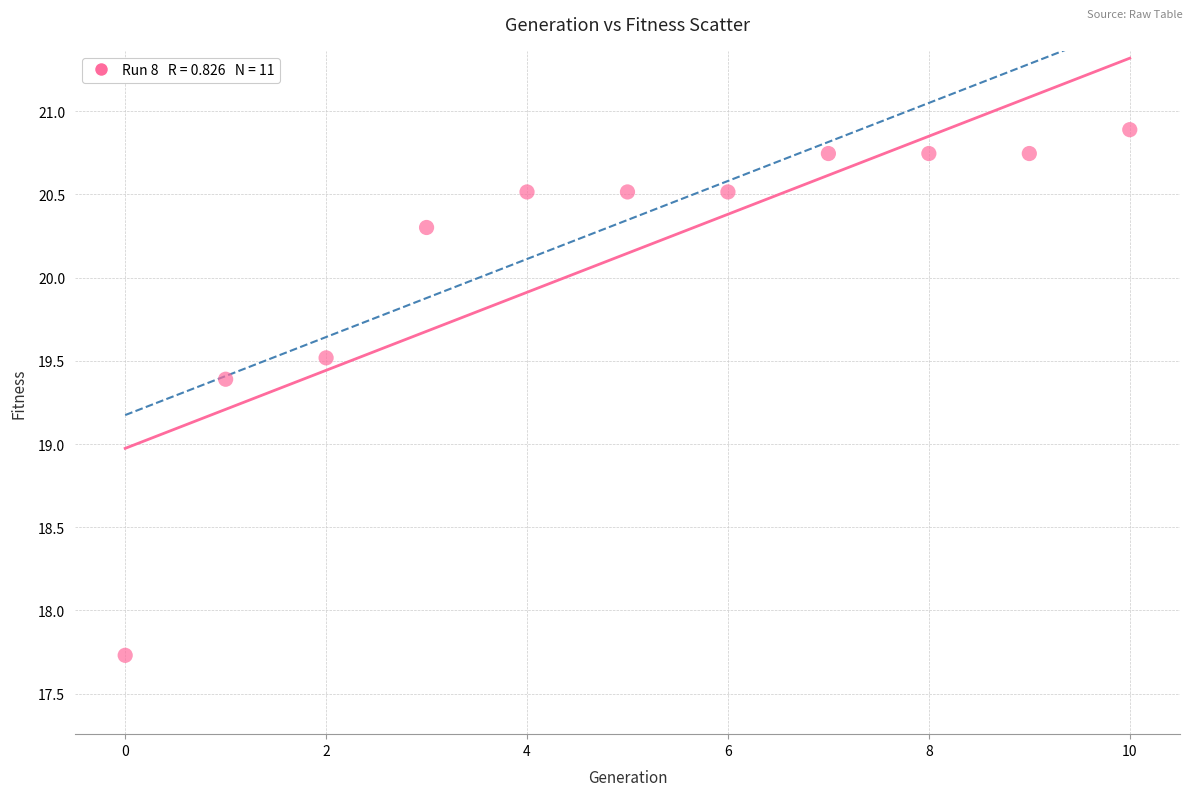

What is the average Y value?

20.1